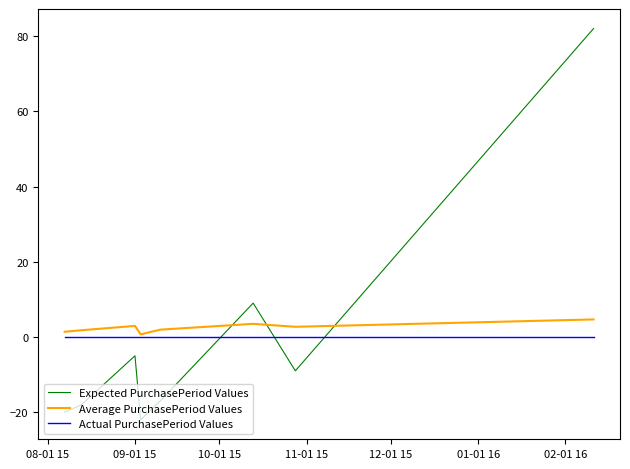

How many times do Expected PurchasePeriod Values and Actual PurchasePeriod Values cross each other?

3